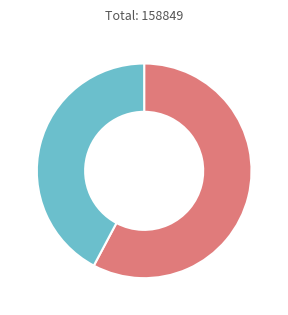

Which category accounts for the majority?

033: EDUCACION FISICA Y DEPORTES